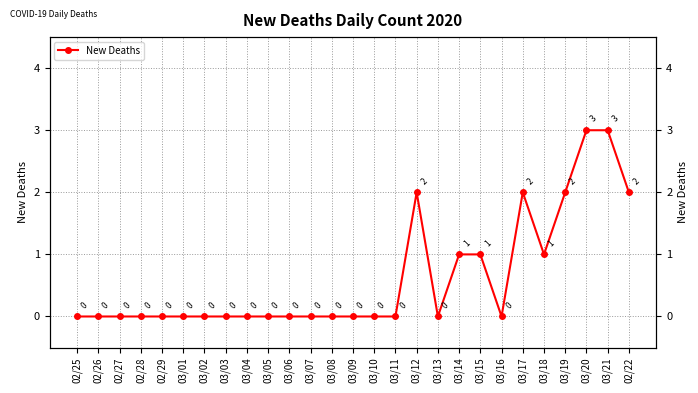

At which category does the data reach its first local valley?

03/13